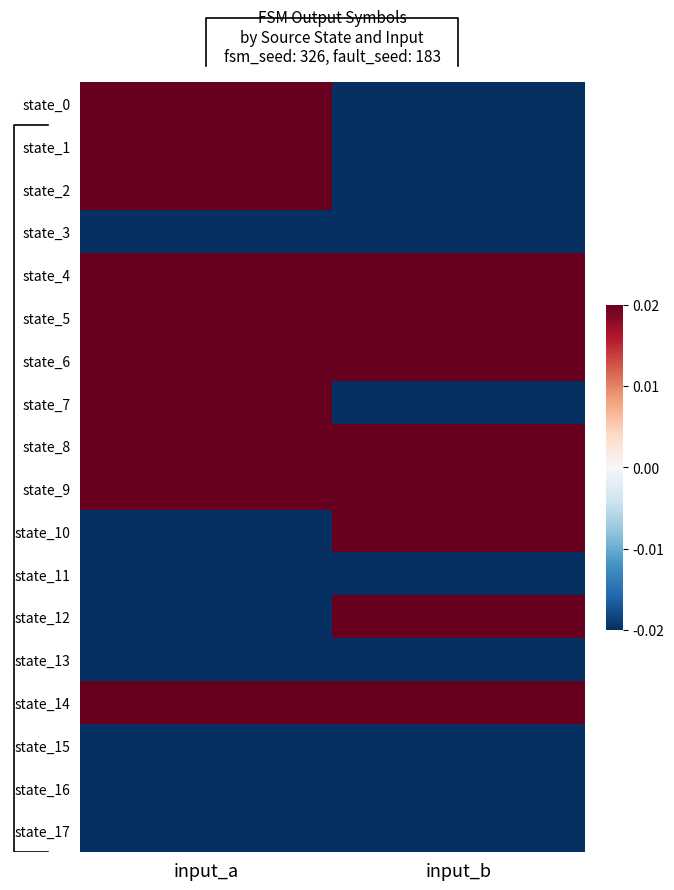

Is it true that state_7 equals 0.0 at input_a?

False